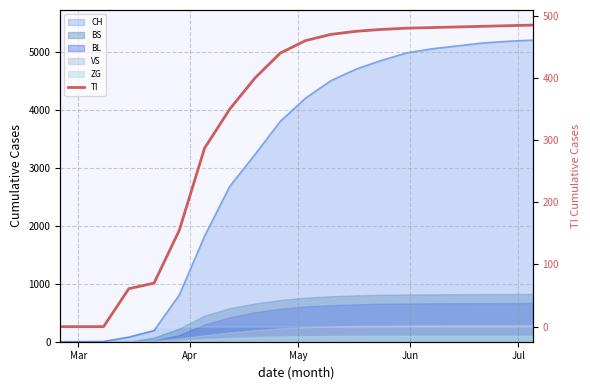

How many data points are less than 460?

10